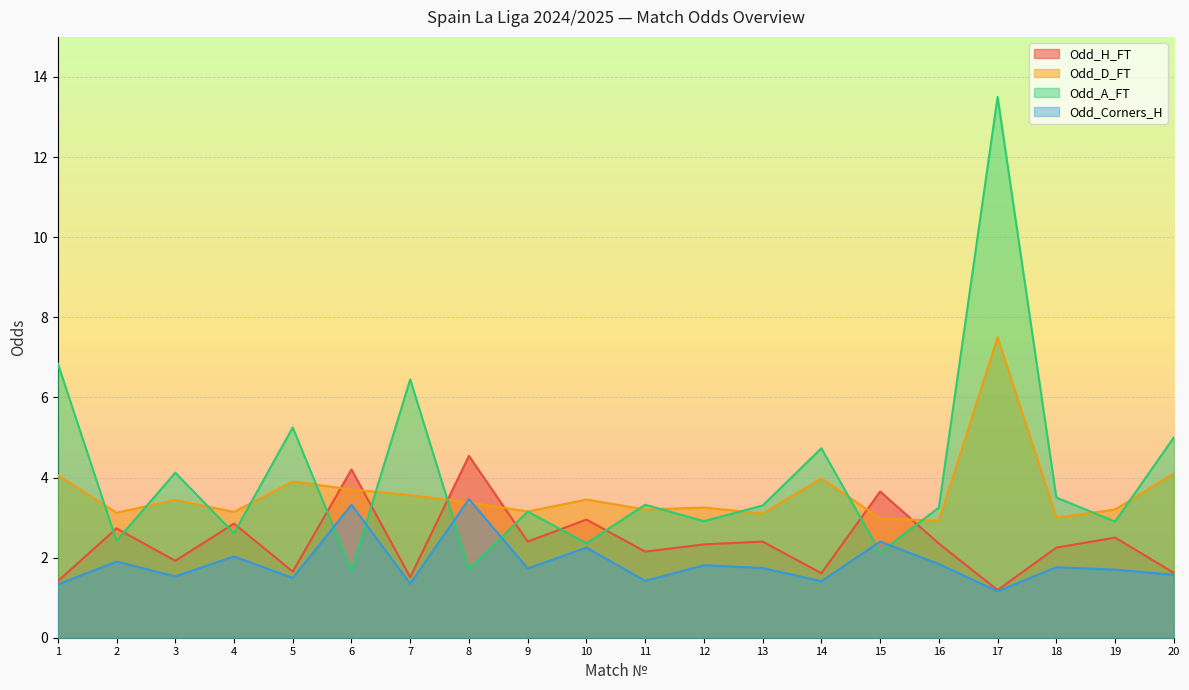

What is the average value of the Odd_Corners_H series?

1.9